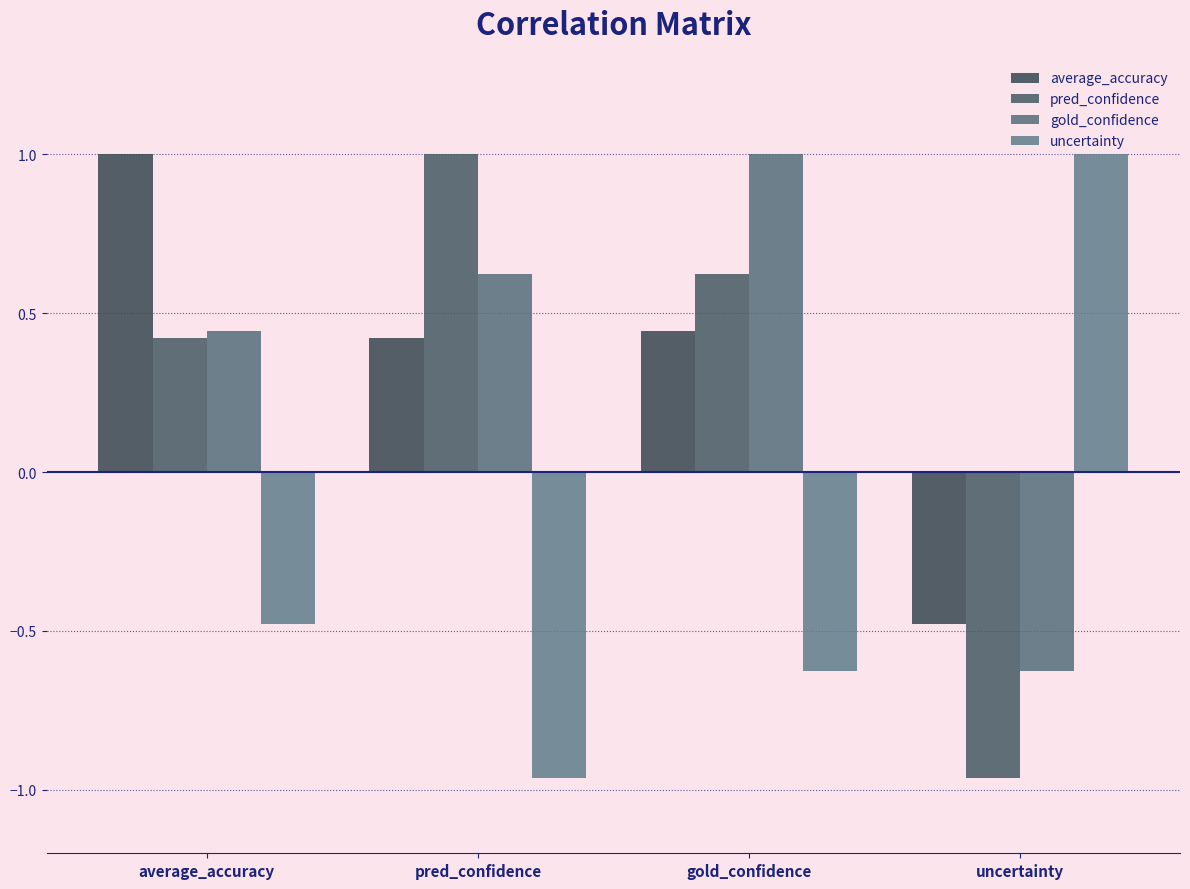

What is the total value across all series at gold_confidence?

1.4